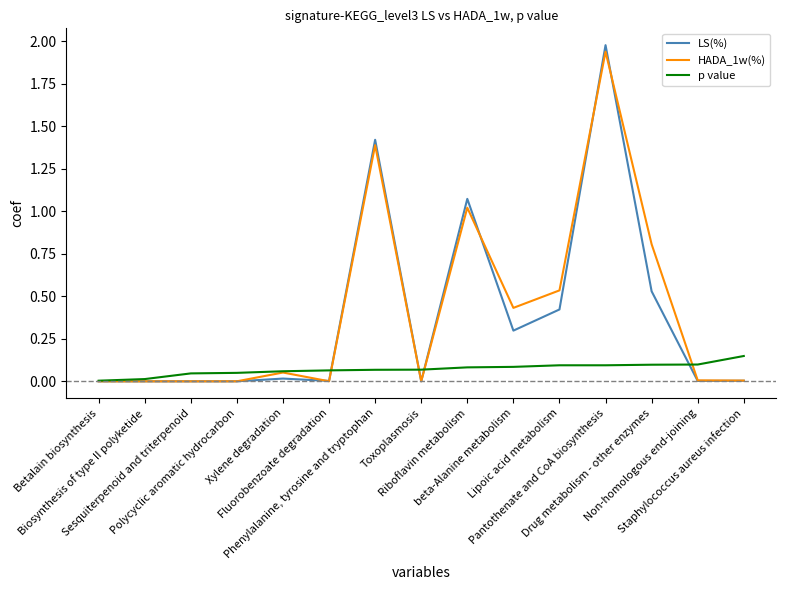

What is the total value across all series at beta-Alanine metabolism?

0.8